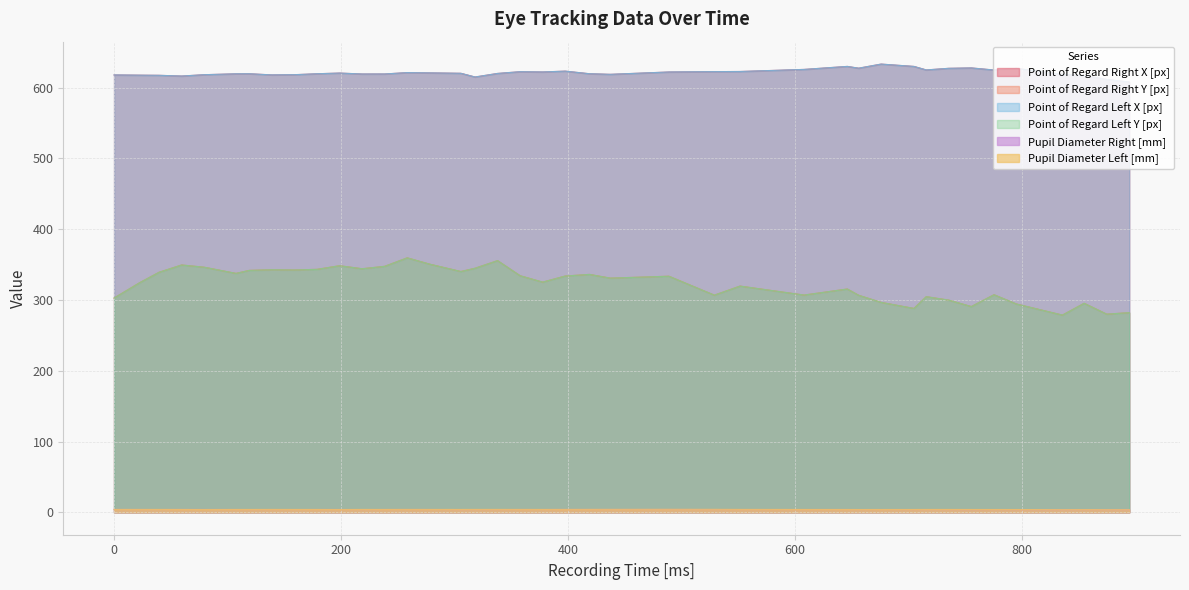

What is the difference between the maximum and minimum values in the Point of Regard Right X [px] series?

25.4